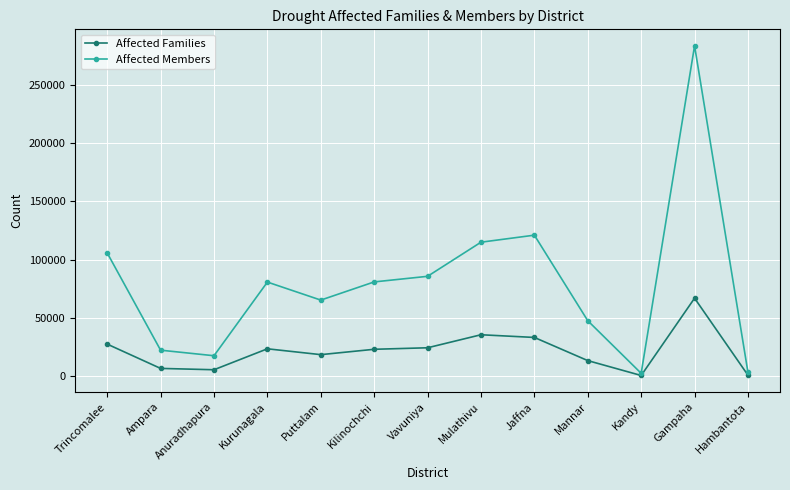

The value of Affected Families at Gampaha is 32486. True or false?

False